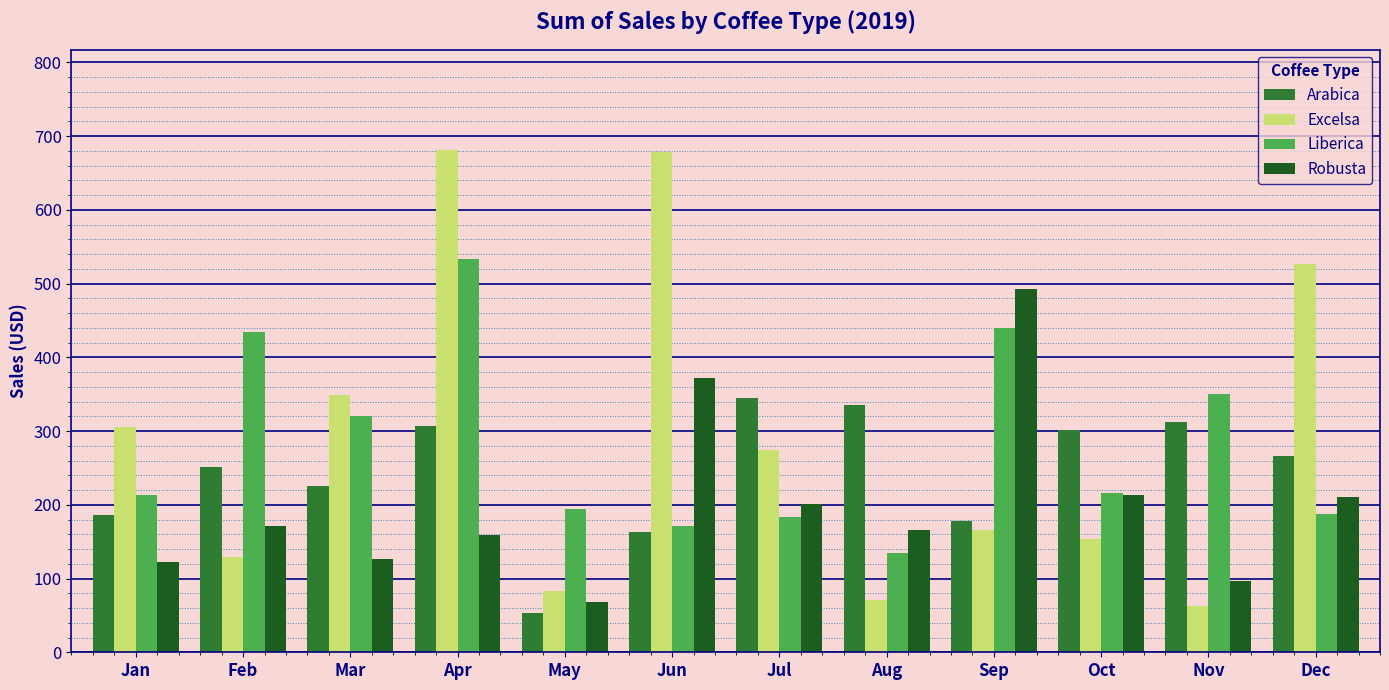

Which series has the largest range (max minus min)?

Excelsa